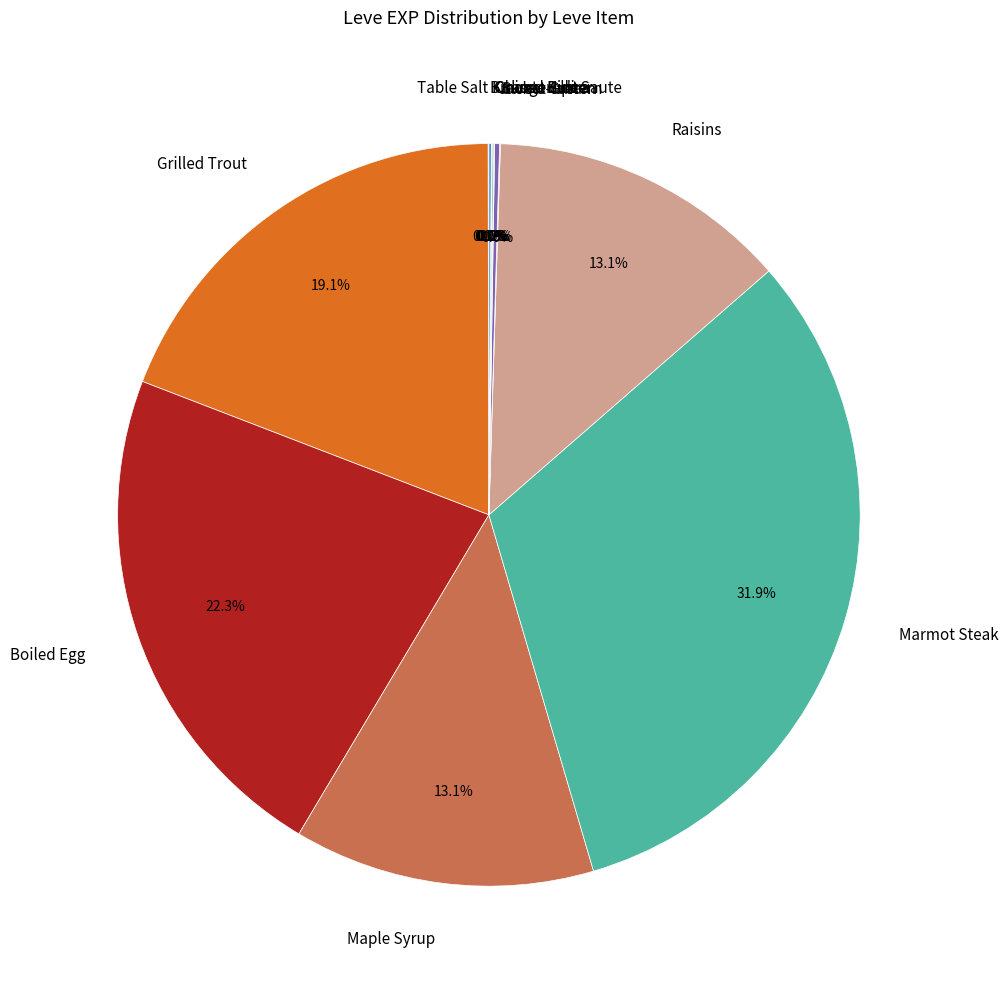

How many slices are in this pie chart?

12